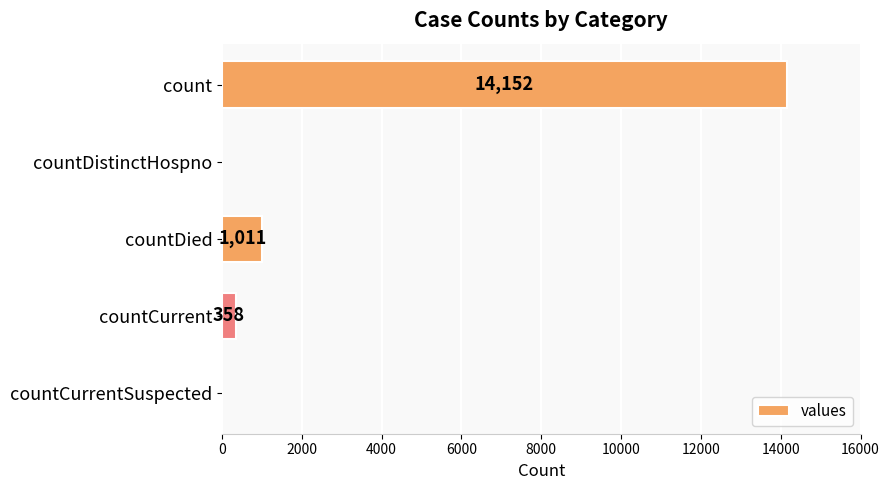

What is the sum of all values?

15521